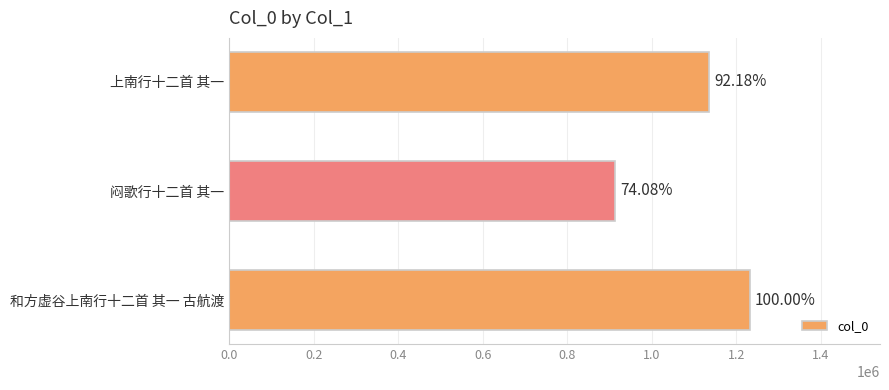

Count the values in the range 912746 to 1232191.

3